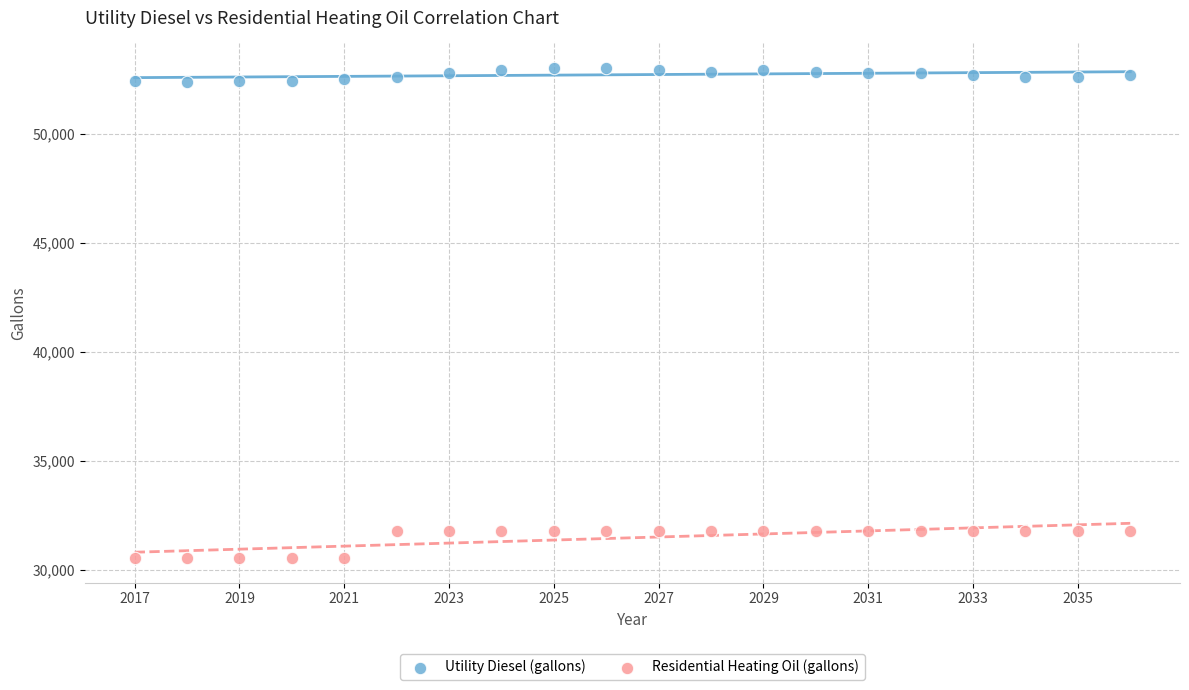

Across all data points, what is the range of Y values (max minus min)?

22461.3